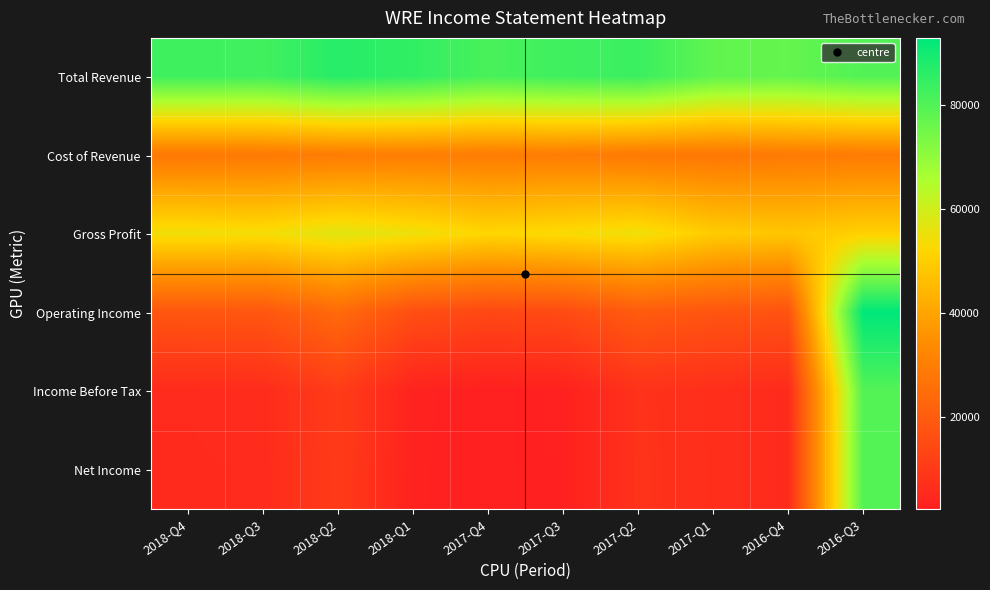

Reading left to right, extract all data points from this chart.

Total Revenue: 2018-Q4=82900	2018-Q3=82500	2018-Q2=86600	2018-Q1=84900	2017-Q4=81300	2017-Q3=82800	2017-Q2=83500	2017-Q1=77500	2016-Q4=77000	2016-Q3=79800
Cost of Revenue: 2018-Q4=28300	2018-Q3=28600	2018-Q2=29500	2018-Q1=29900	2017-Q4=29500	2017-Q3=29600	2017-Q2=28700	2017-Q1=27900	2016-Q4=28900	2016-Q3=29200
Gross Profit: 2018-Q4=54600	2018-Q3=53900	2018-Q2=57100	2018-Q1=55000	2017-Q4=51900	2017-Q3=53200	2017-Q2=54800	2017-Q1=49600	2016-Q4=48100	2016-Q3=50600
Operating Income: 2018-Q4=18200	2018-Q3=18400	2018-Q2=24100	2018-Q1=16100	2017-Q4=14000	2017-Q3=14900	2017-Q2=19800	2017-Q1=17900	2016-Q4=17200	2016-Q3=92800
Income Before Tax: 2018-Q4=5700	2018-Q3=5900	2018-Q2=10800	2018-Q1=3300	2017-Q4=2400	2017-Q3=2800	2017-Q2=7700	2017-Q1=6600	2016-Q4=5500	2016-Q3=79700
Net Income: 2018-Q4=5600	2018-Q3=5700	2018-Q2=10600	2018-Q1=3200	2017-Q4=2300	2017-Q3=2700	2017-Q2=7800	2017-Q1=6600	2016-Q4=5500	2016-Q3=79500